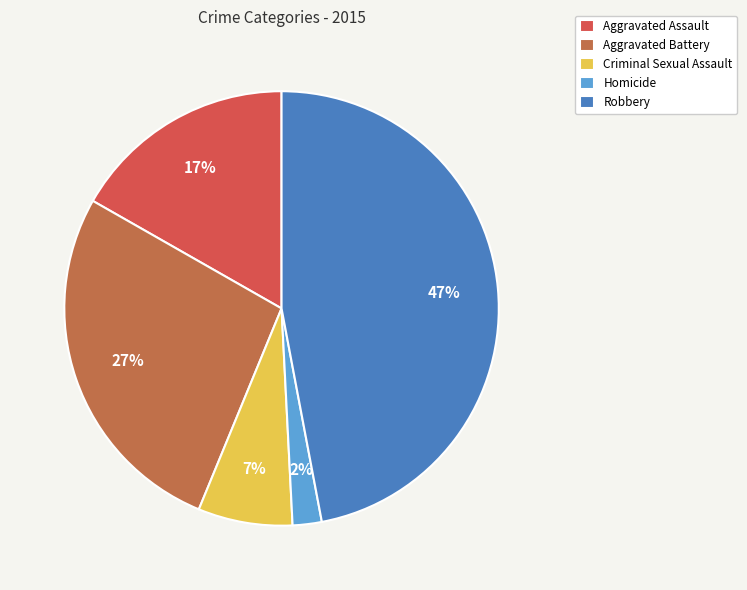

Is there a majority slice in this chart?

No